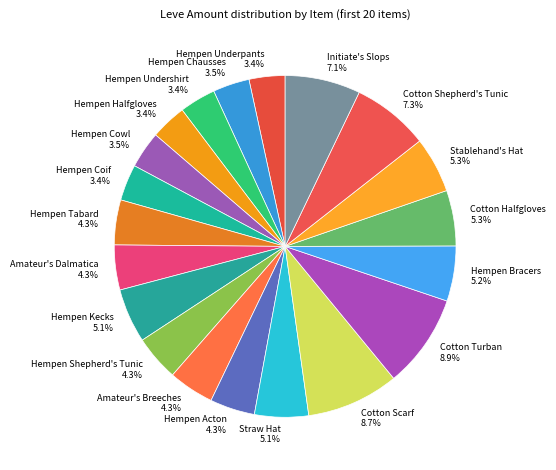

Which has a higher value, Cotton Scarf or Stablehand's Hat?

Cotton Scarf